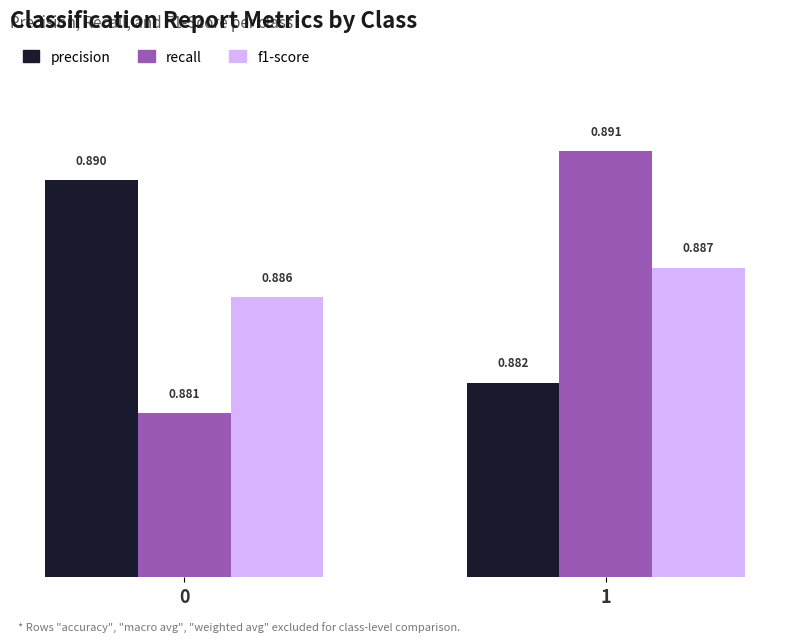

How many bars are there in each group?

3